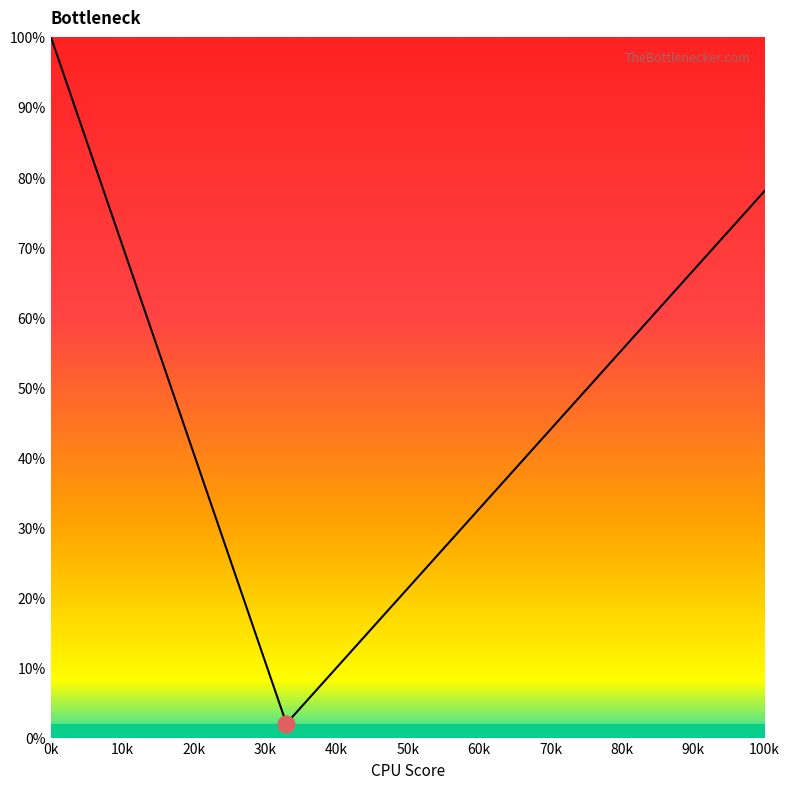

What is the difference between the second highest and second lowest values in the col_3 (right arm) series?

72.1